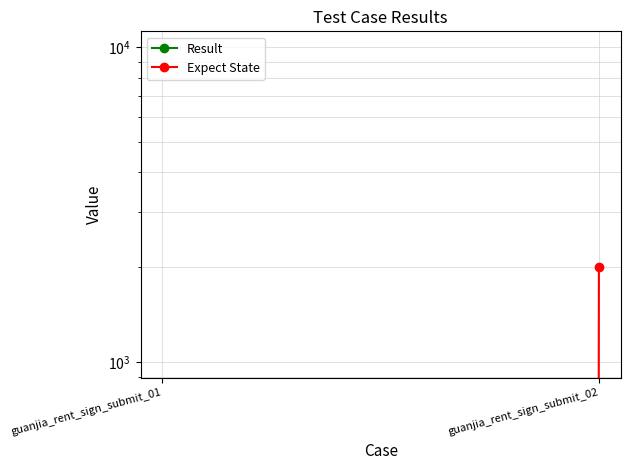

True or false: Expect State has a value of 0 at guanjia_rent_sign_submit_01.

True